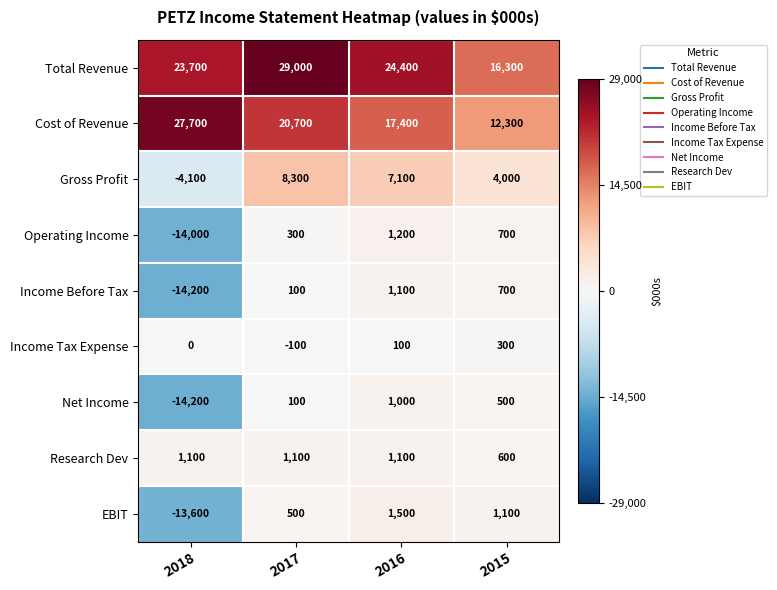

The value of Income Before Tax at 2016 is 416. True or false?

False